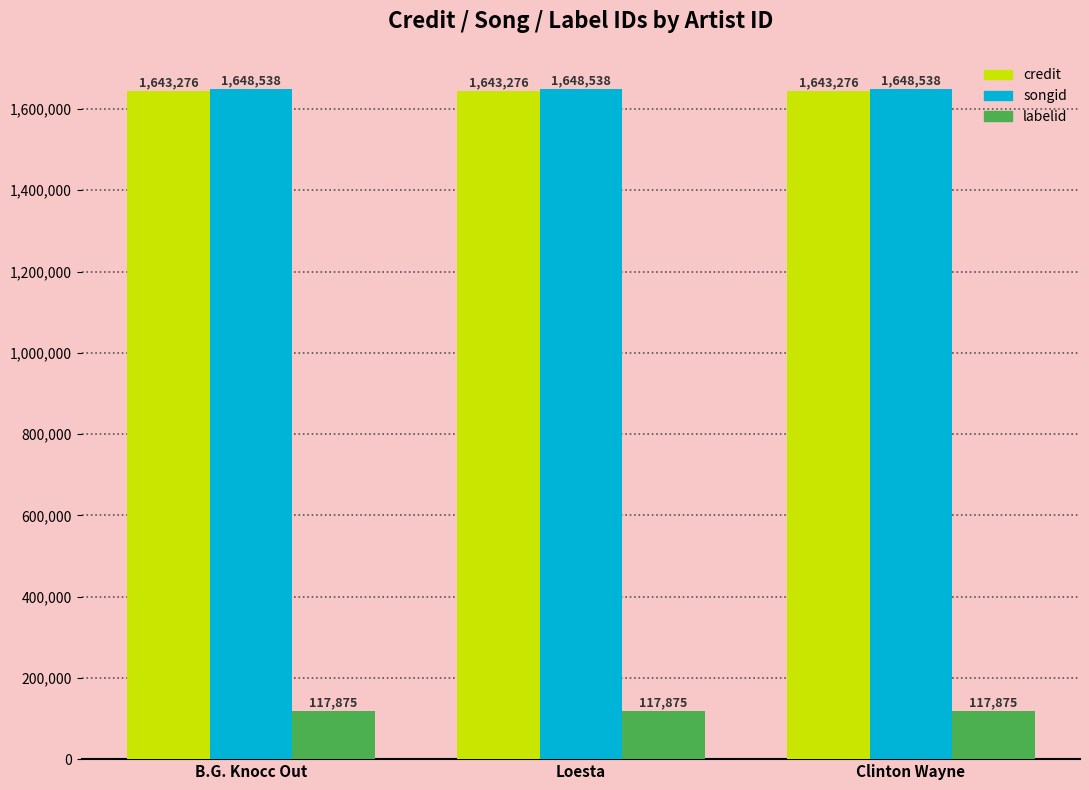

The value of credit at Loesta is 1643276. True or false?

True